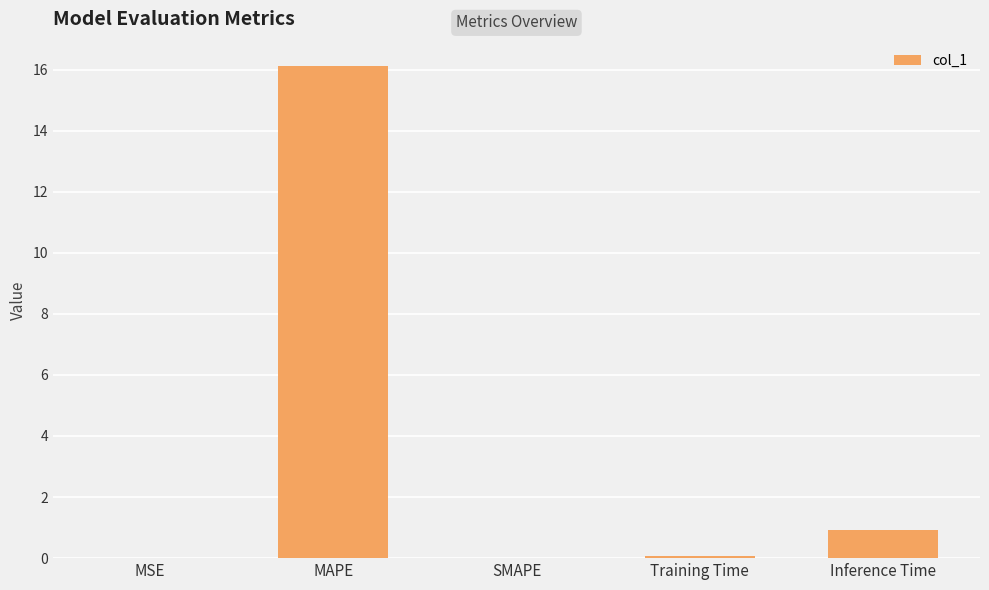

What is the change in value from SMAPE to Inference Time?

+0.9